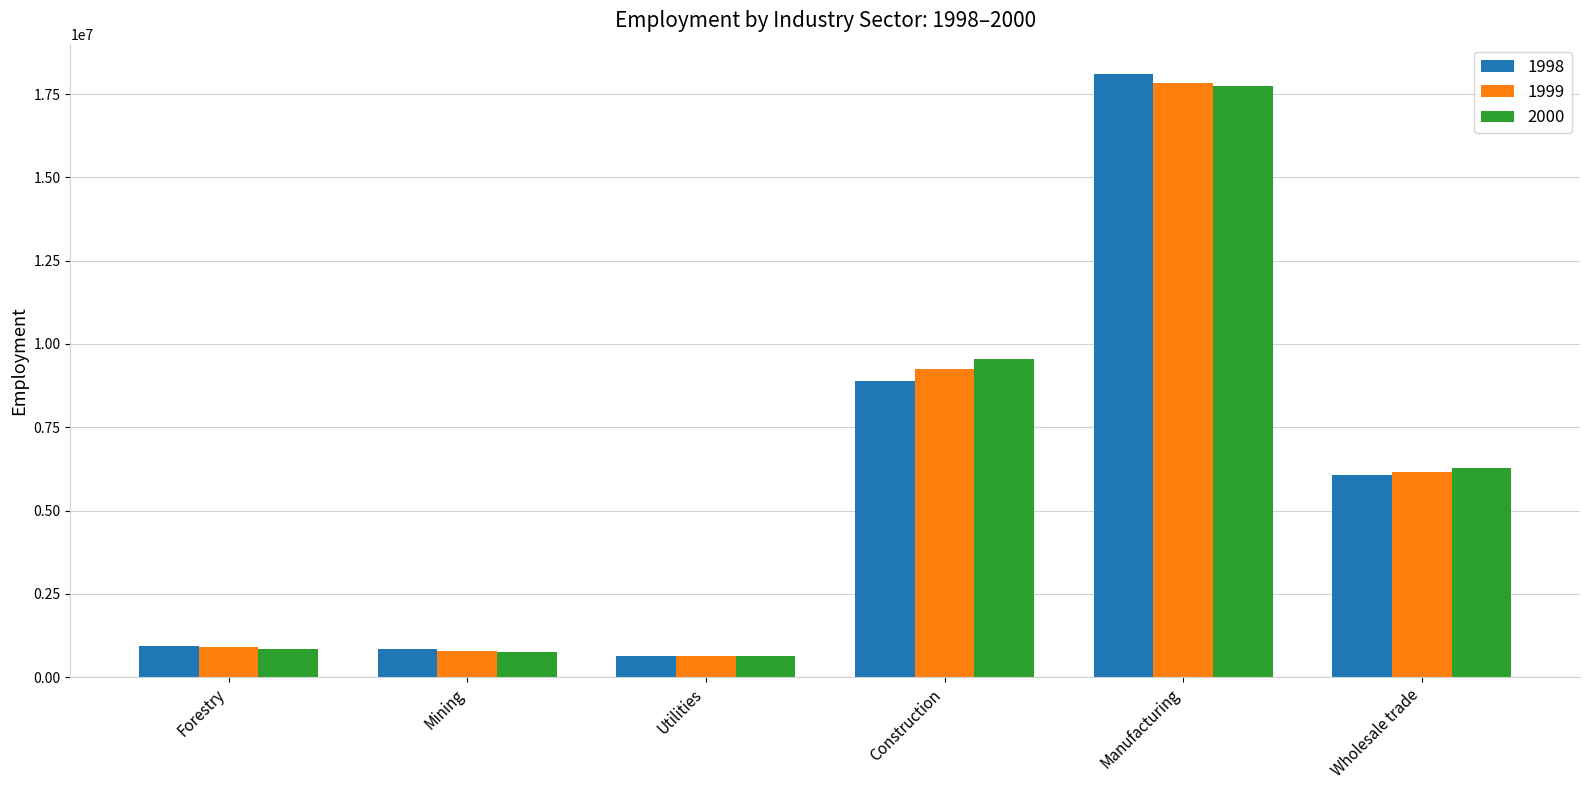

The 1998 series shows 6211512 at Manufacturing. True or false?

False